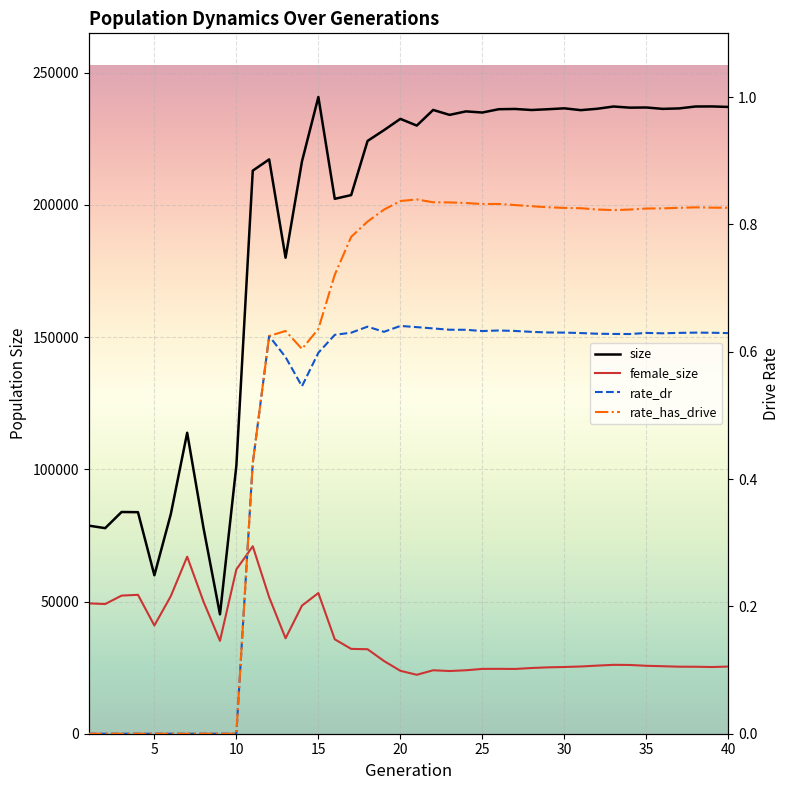

True or false: rate_dr and female_size intersect in this chart.

False